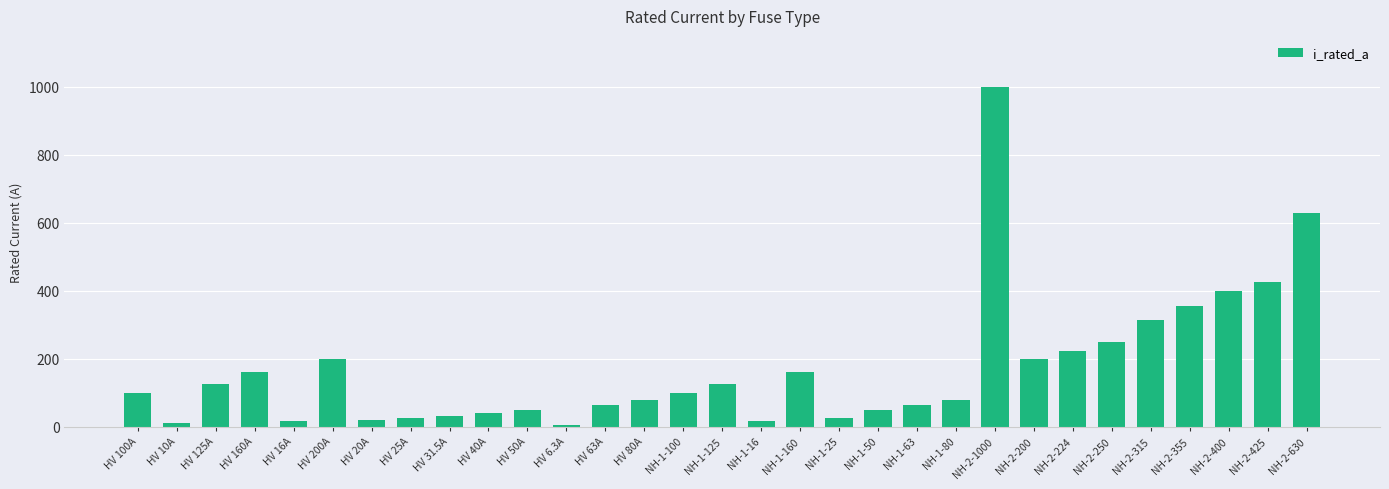

At which label is the value closest to 503?

NH-2-425